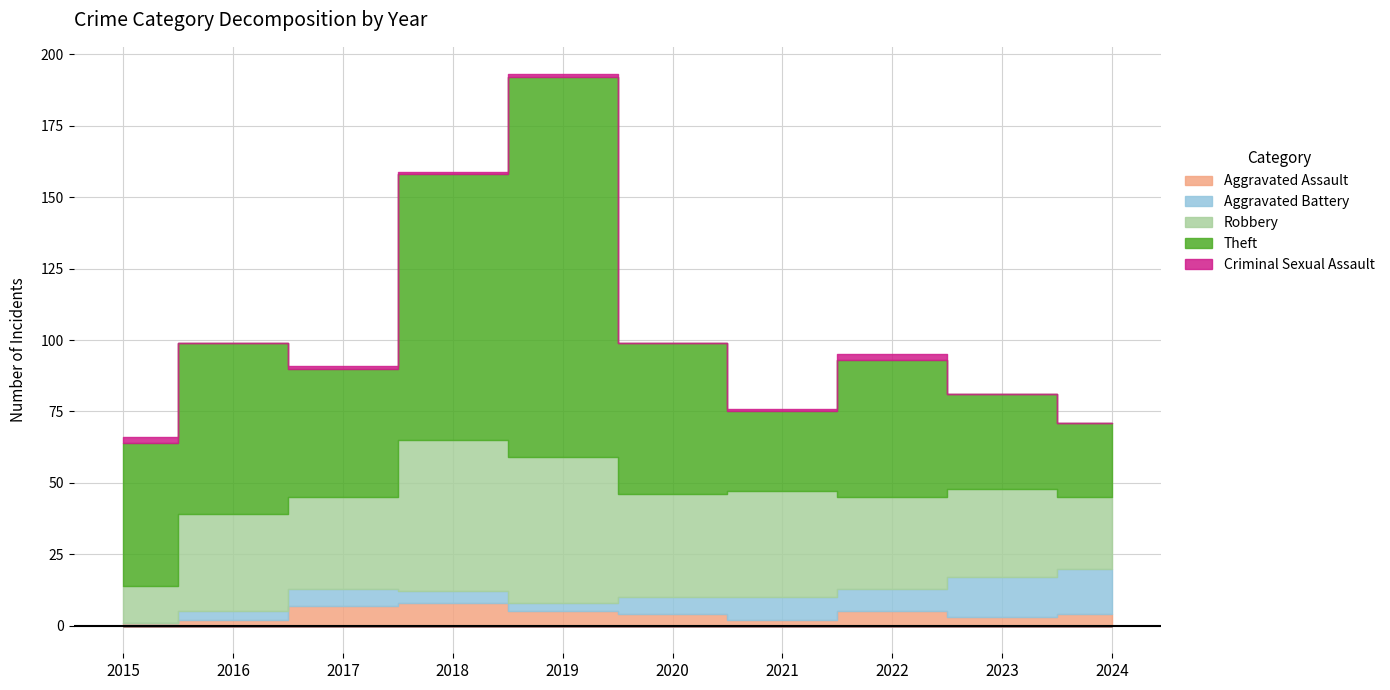

How many interior local valleys does the Criminal Sexual Assault series have?

2